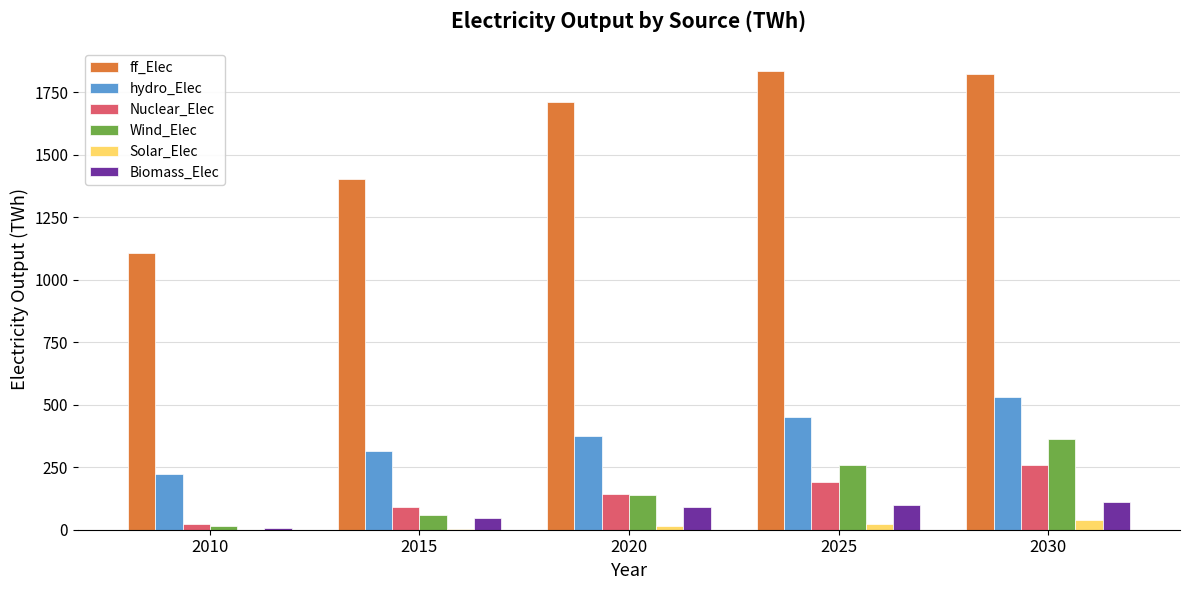

Between 2015 and 2030, which series saw the biggest shift?

ff_Elec